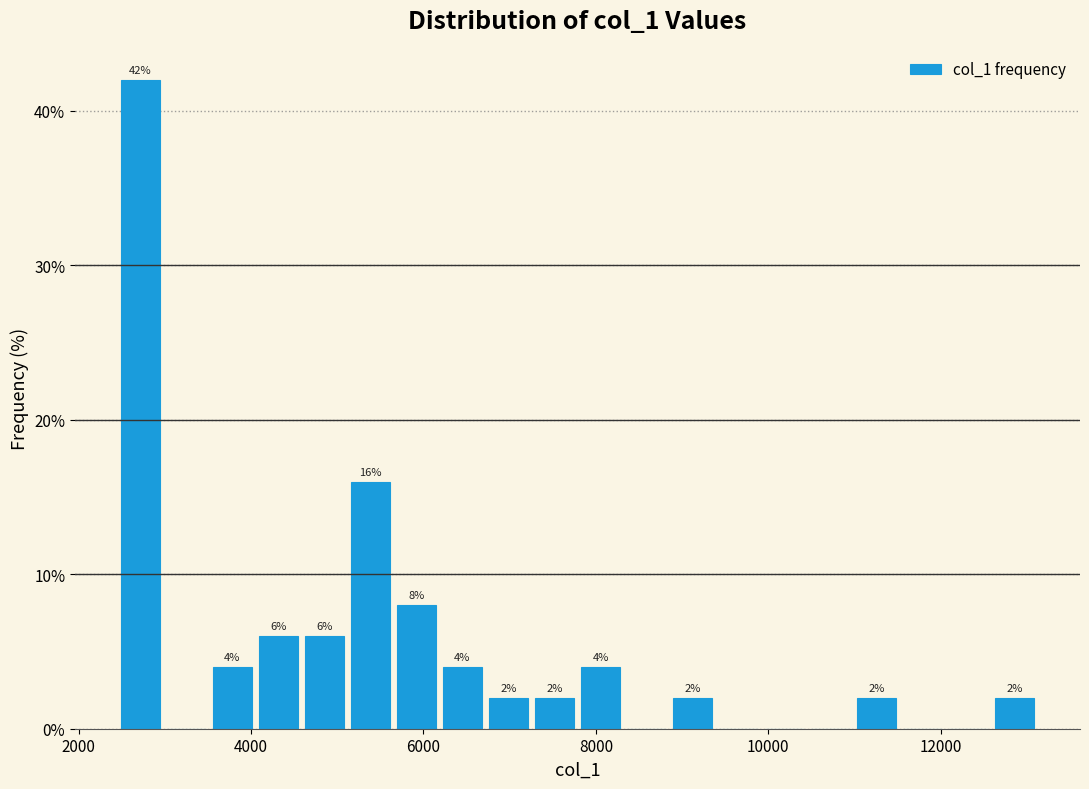

Read against the x-axis, roughly where is the centre of the tallest bar?

2800